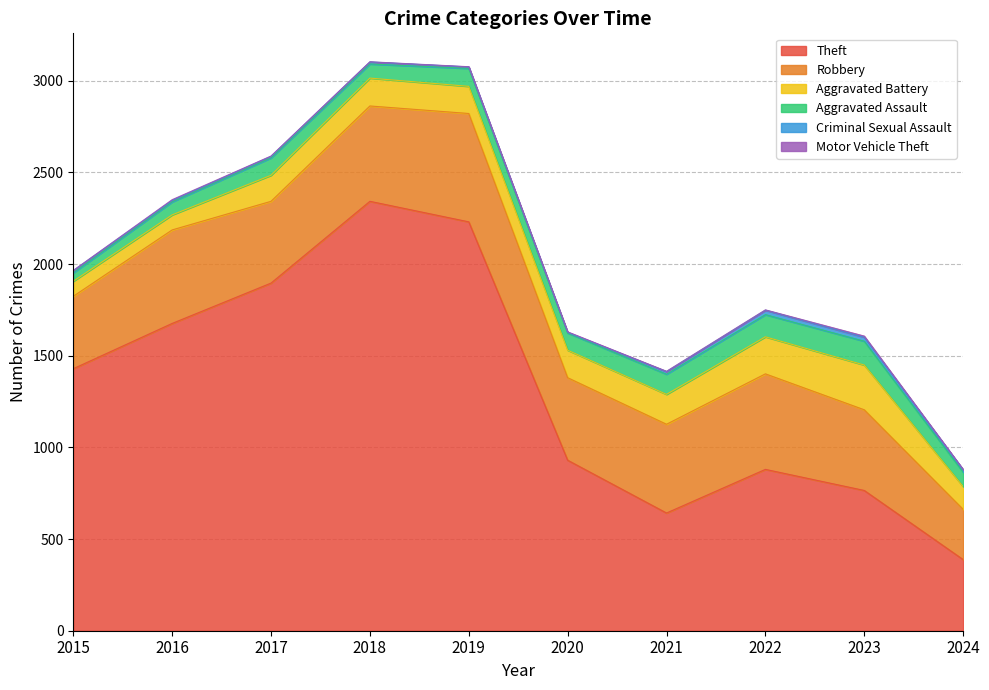

Where does the Aggravated Assault series first go above 95?

2019